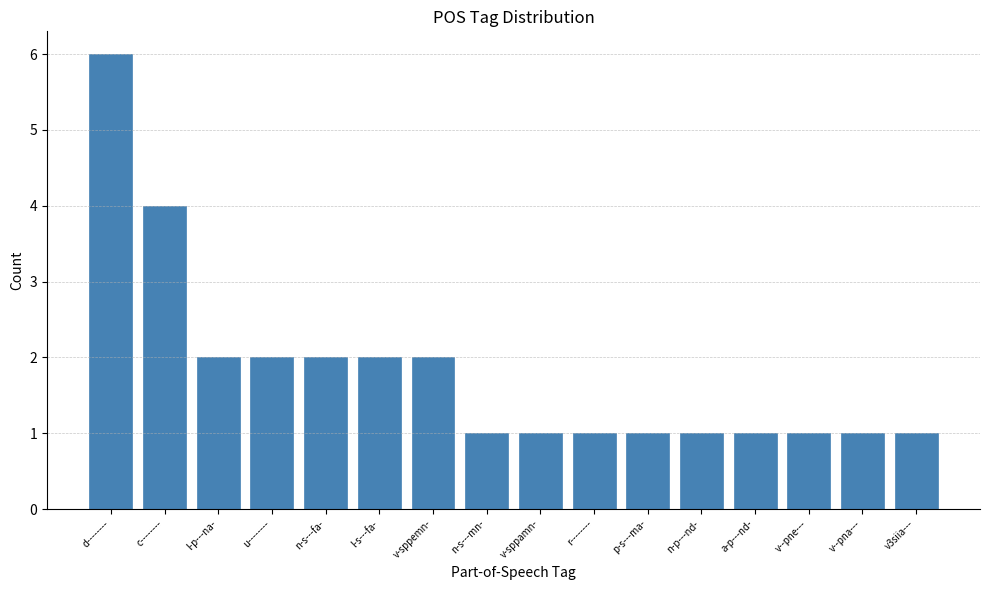

What is the value of the 9th bar from the left?

1